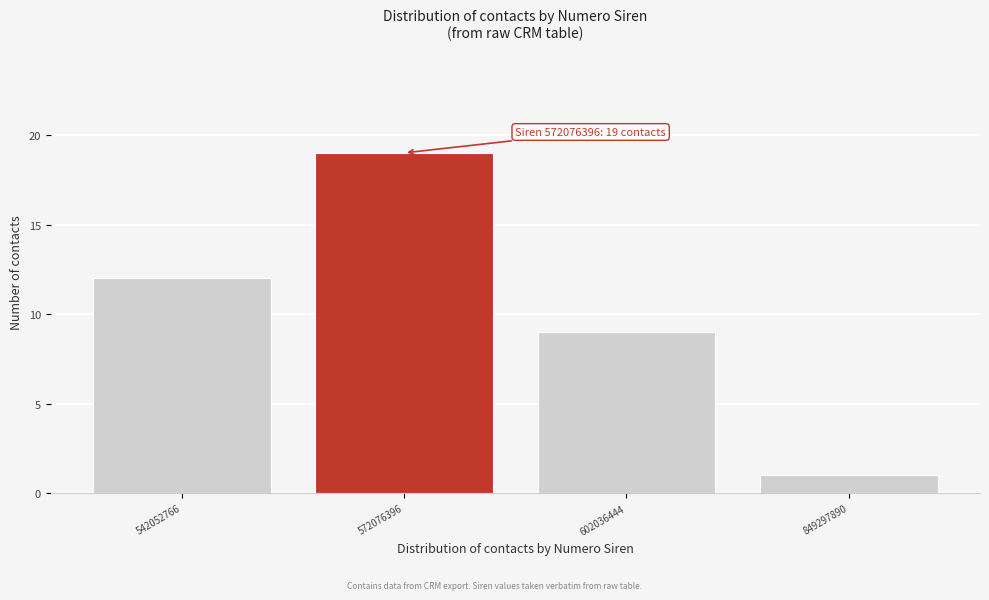

Reading left to right, transcribe all the data shown in this chart.

542052766=12	572076396=19	602036444=9	849297890=1